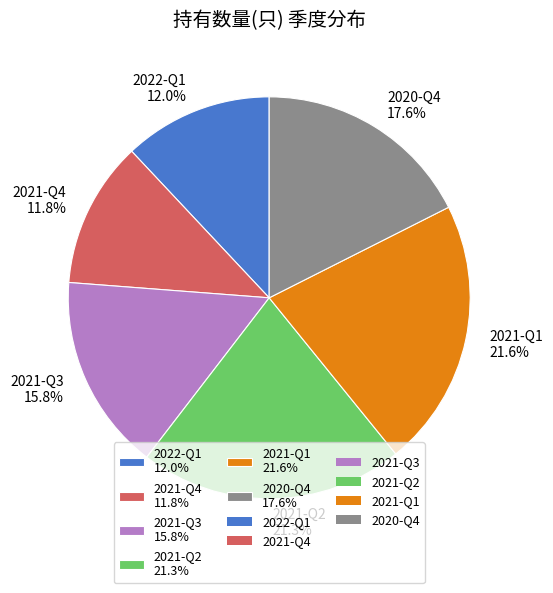

To the nearest percent, what is the combined percentage of 2022-Q1 and 2021-Q2?

33%